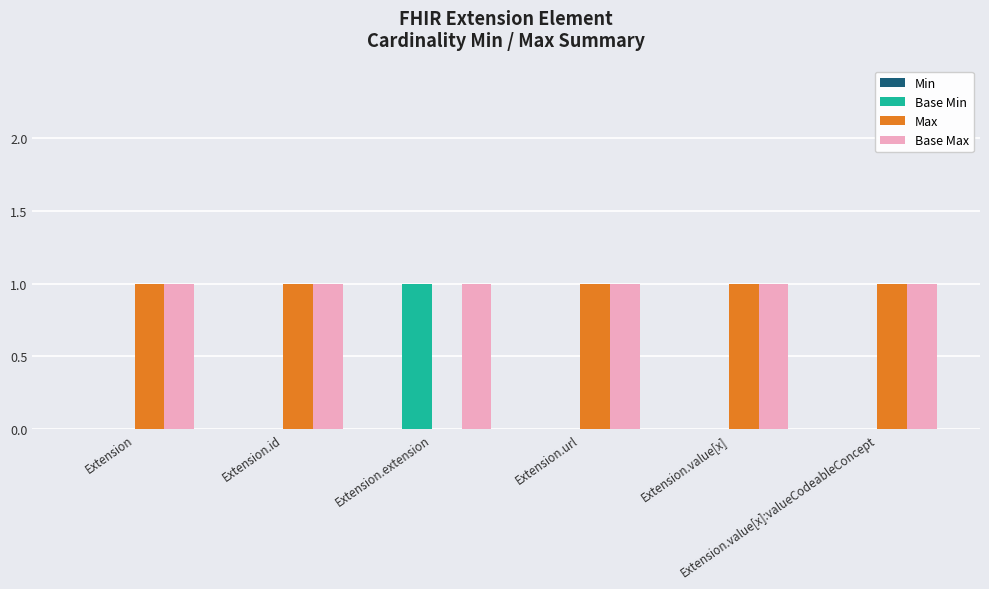

What is the total value across all series at Extension.id?

2